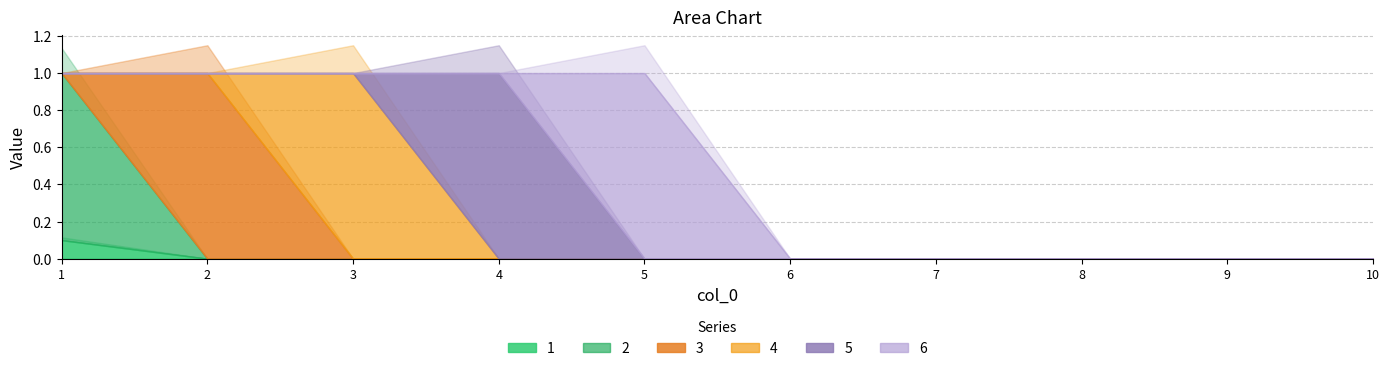

Count the number of categories in the chart.

10